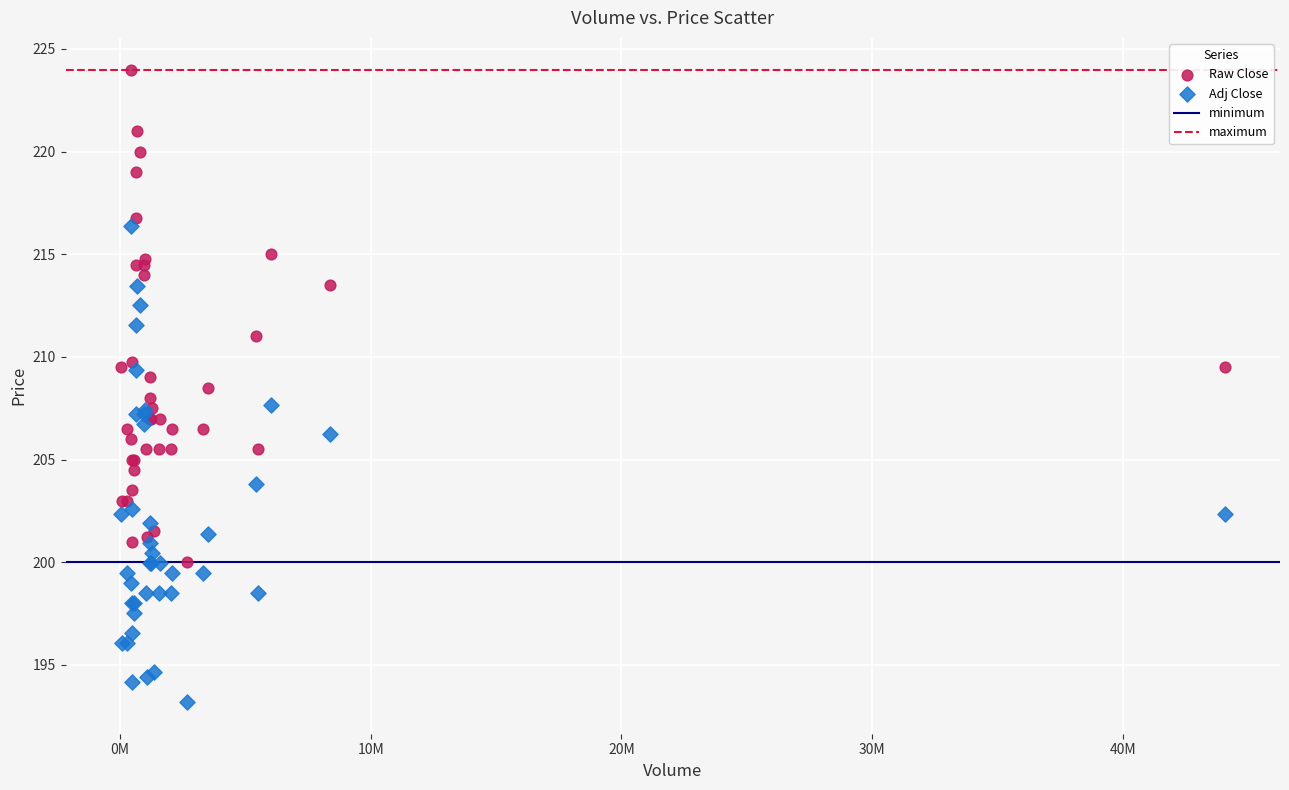

Which series reaches the maximum Y coordinate?

Raw Close